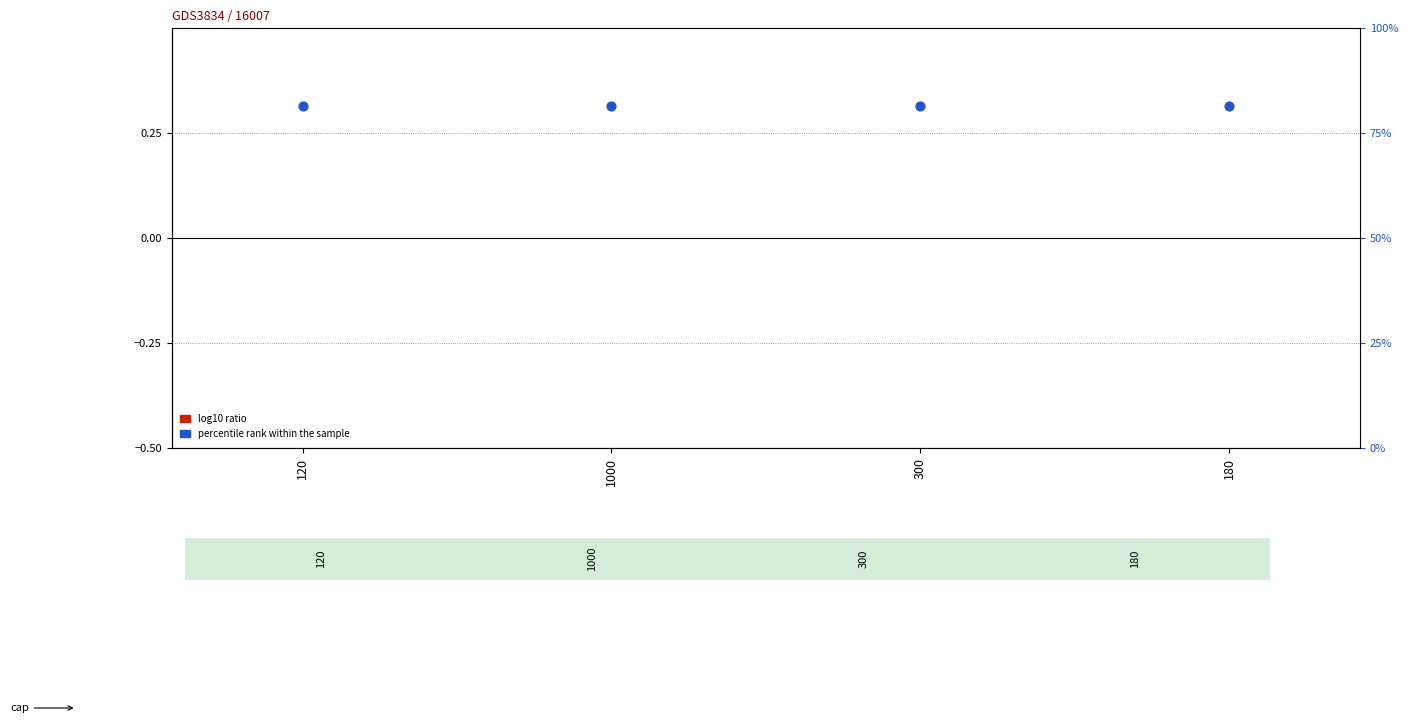

Which series has the largest total across all categories?

percentile rank within the sample